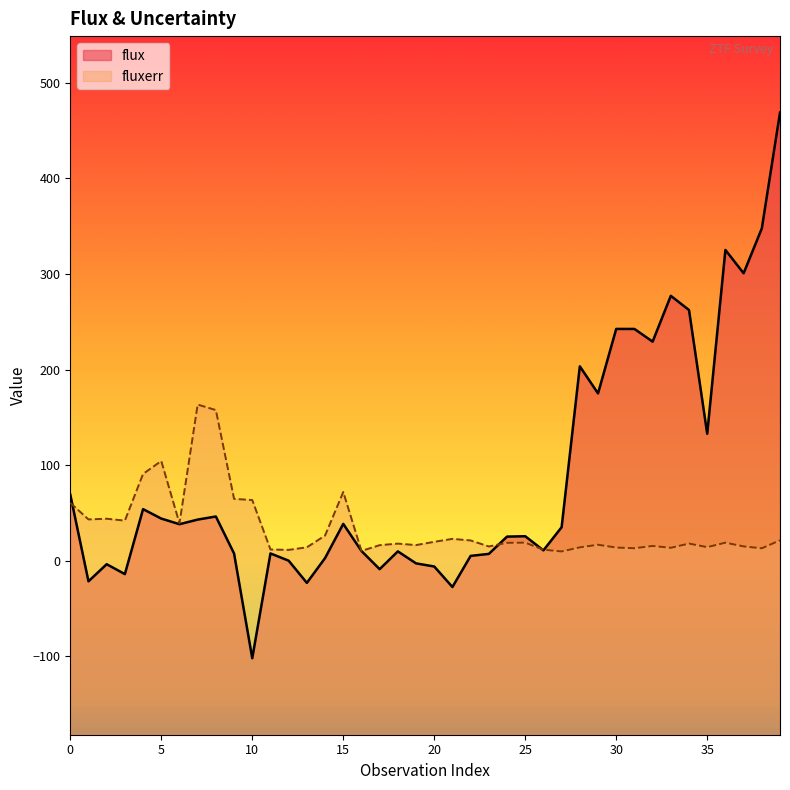

True or false: flux and fluxerr cross at least once.

True